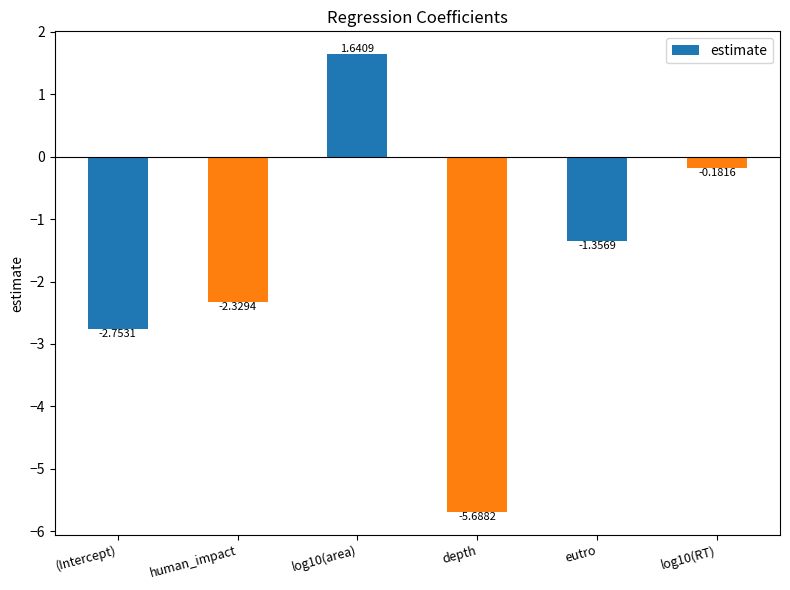

How many values are above zero?

1